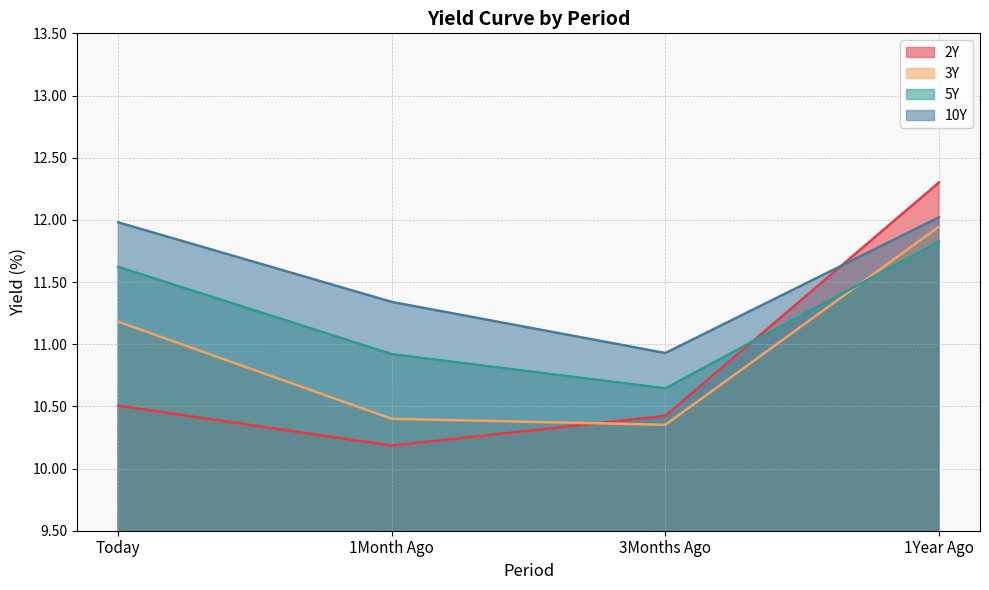

True or false: 2Y has more than 1 points higher than both neighbors.

False